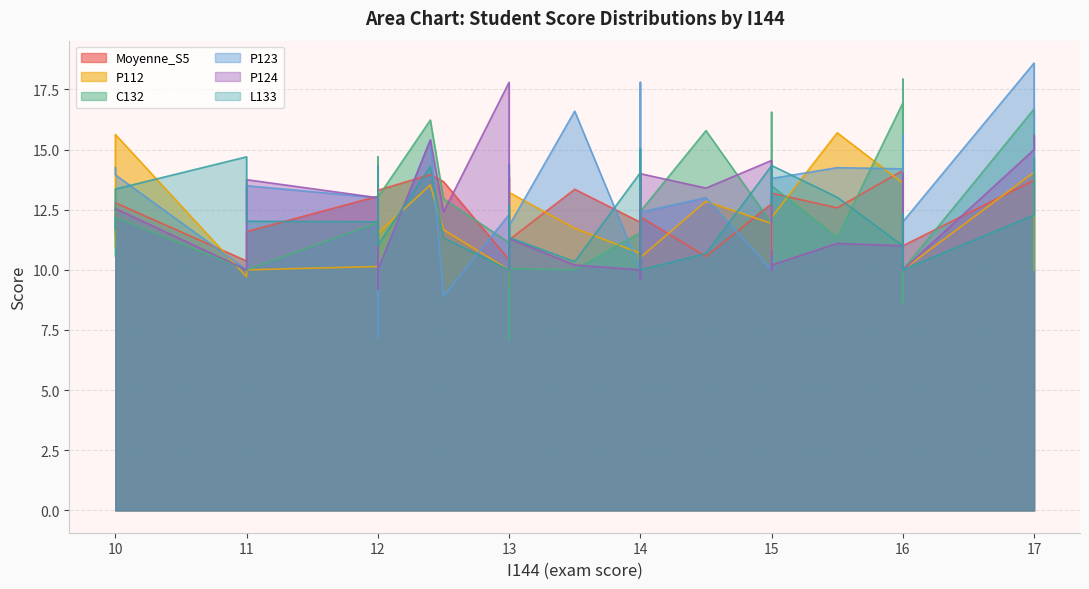

At which category does P112 reach its first local valley?

1